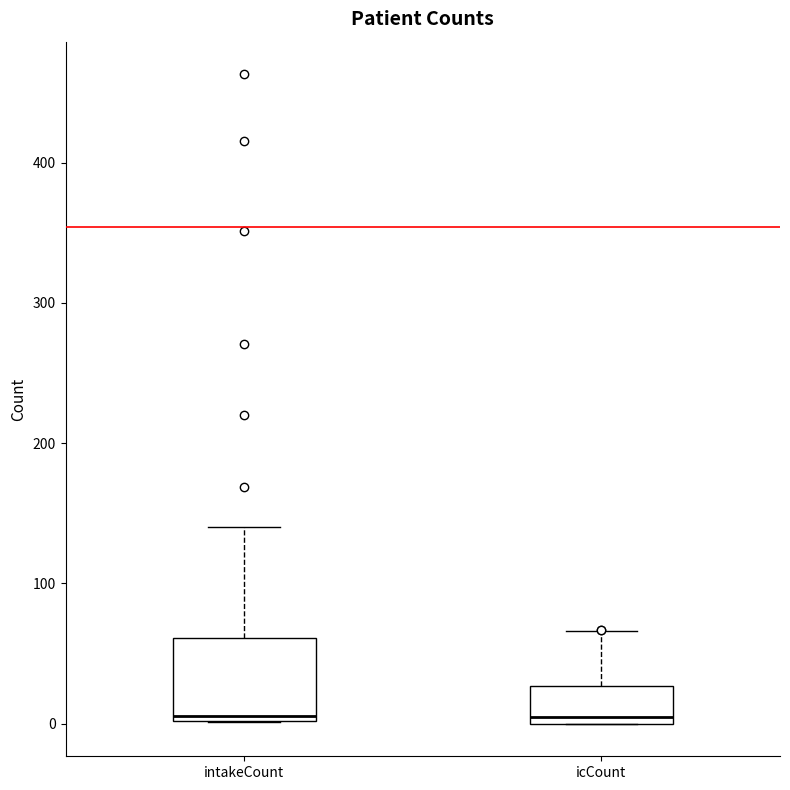

Reading left to right, read every box against the y-axis: the position of its median line, the range the box covers, and the ends of its whiskers. The values are not printed on the chart, so give them approximately, as read against the axis.

intakeCount: median 10, box 0 to 60, whiskers 0 to 140
icCount: median 0 (just above the box's lower edge), box 0 to 30, whiskers 0 to 70